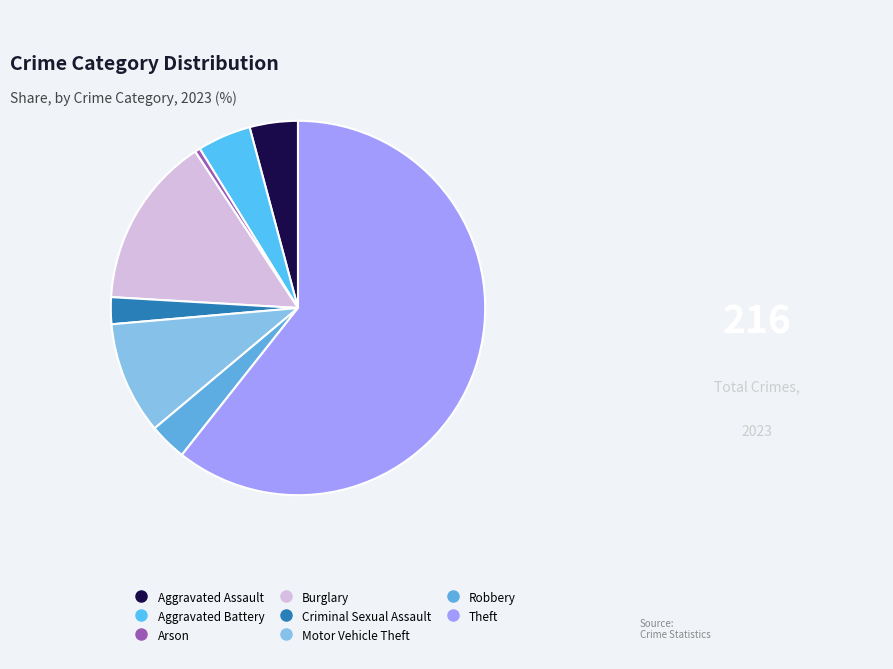

How many slices are in this pie chart?

8